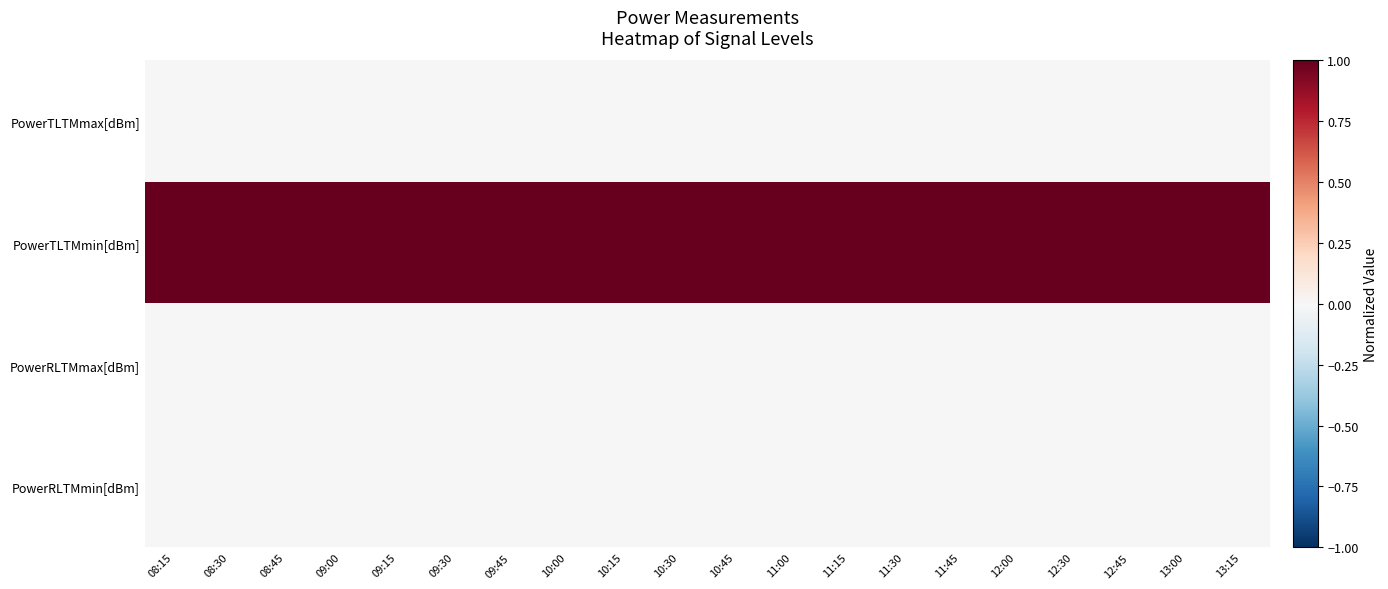

Reading right to left, list all the values displayed in this chart.

PowerTLTMmax[dBm]: 13:15=0	13:00=0	12:45=0	12:30=0	12:00=0	11:45=0	11:30=0	11:15=0	11:00=0	10:45=0	10:30=0	10:15=0	10:00=0	09:45=0	09:30=0	09:15=0	09:00=0	08:45=0	08:30=0	08:15=0
PowerTLTMmin[dBm]: 13:15=1	13:00=1	12:45=1	12:30=1	12:00=1	11:45=1	11:30=1	11:15=1	11:00=1	10:45=1	10:30=1	10:15=1	10:00=1	09:45=1	09:30=1	09:15=1	09:00=1	08:45=1	08:30=1	08:15=1
PowerRLTMmax[dBm]: 13:15=0	13:00=0	12:45=0	12:30=0	12:00=0	11:45=0	11:30=0	11:15=0	11:00=0	10:45=0	10:30=0	10:15=0	10:00=0	09:45=0	09:30=0	09:15=0	09:00=0	08:45=0	08:30=0	08:15=0
PowerRLTMmin[dBm]: 13:15=0	13:00=0	12:45=0	12:30=0	12:00=0	11:45=0	11:30=0	11:15=0	11:00=0	10:45=0	10:30=0	10:15=0	10:00=0	09:45=0	09:30=0	09:15=0	09:00=0	08:45=0	08:30=0	08:15=0